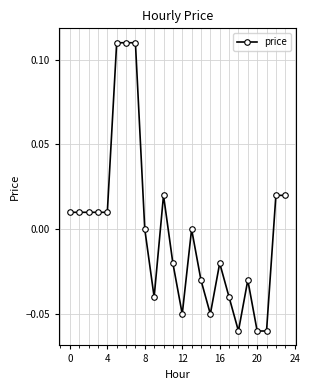

True or false: the data has more than 2 interior local peaks.

True